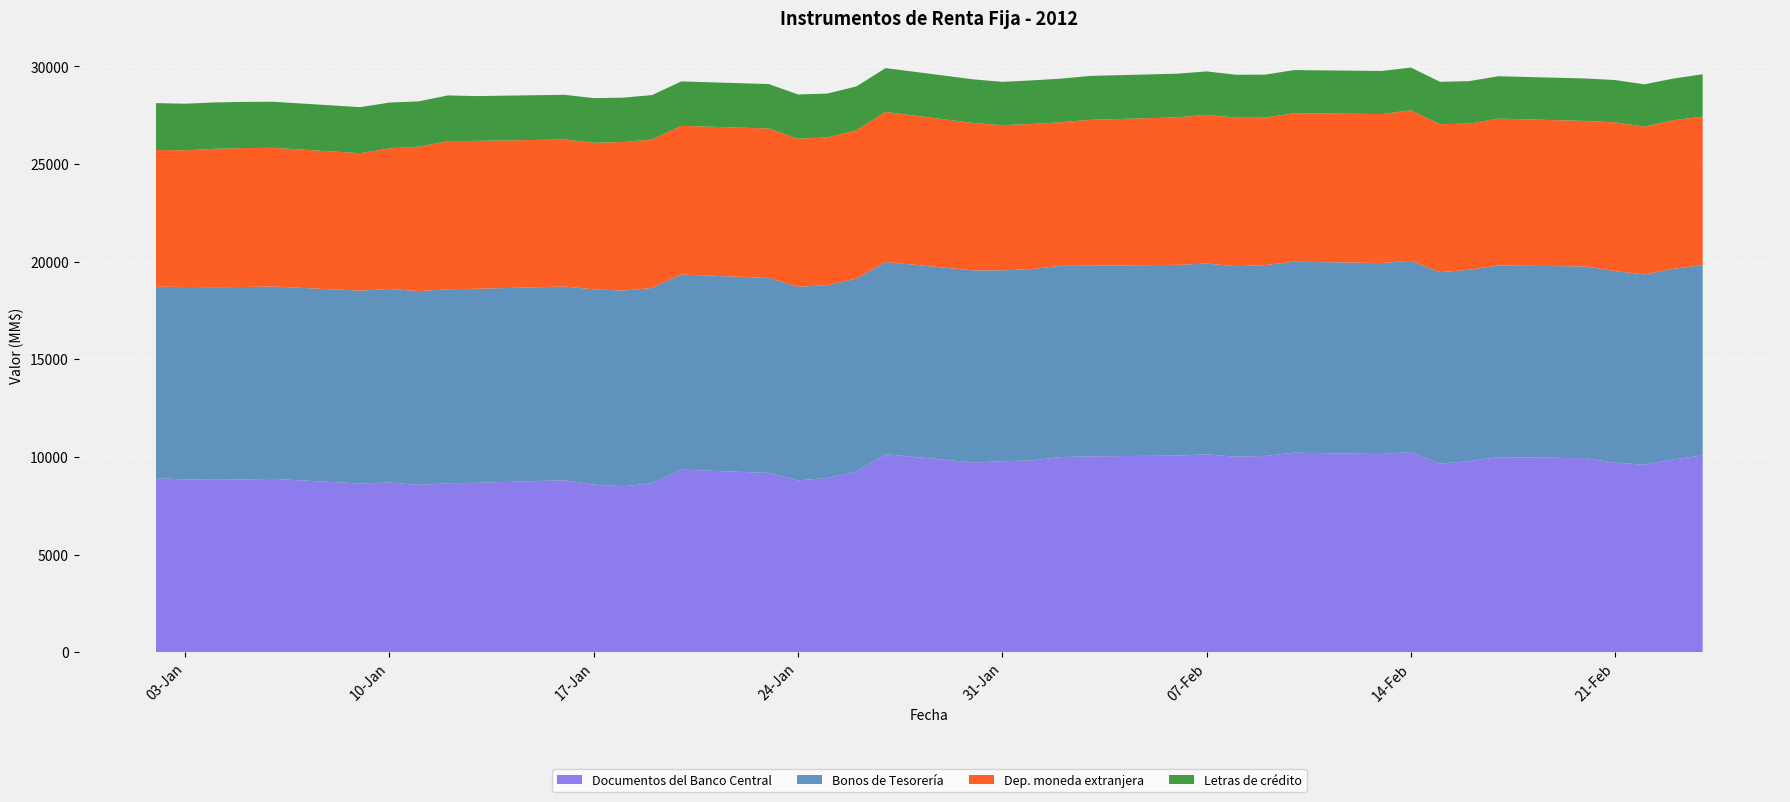

Reading left to right, extract all data points from this chart.

Documentos del Banco Central: 8913	8848	8834	8845	8880	8641	8691	8570	8654	8677	8808	8581	8502	8651	9350	9185	8802	8921	9246	10140	9719	9779	9825	9995	10032	10072	10135	10016	10053	10219	10148	10255	9658	9789	9992	9938	9705	9603	9879	10077
Bonos de Tesorería: 9806	9860	9861	9861	9849	9878	9914	9924	9935	9938	9921	10006	10018	10006	9997	9983	9917	9873	9888	9845	9838	9779	9796	9797	9764	9768	9771	9755	9773	9782	9784	9793	9805	9798	9816	9818	9815	9745	9760	9753
Dep. moneda extranjera: 7003	6997	7089	7113	7105	7039	7202	7394	7585	7577	7529	7507	7608	7604	7612	7655	7583	7571	7600	7689	7547	7437	7432	7353	7469	7555	7619	7606	7554	7606	7630	7708	7580	7486	7521	7453	7618	7568	7608	7601
Letras de crédito: 2401	2387	2374	2366	2359	2358	2343	2326	2342	2291	2292	2284	2274	2274	2276	2275	2264	2245	2243	2242	2237	2217	2233	2231	2250	2235	2221	2200	2199	2208	2207	2189	2171	2176	2170	2174	2166	2170	2134	2169